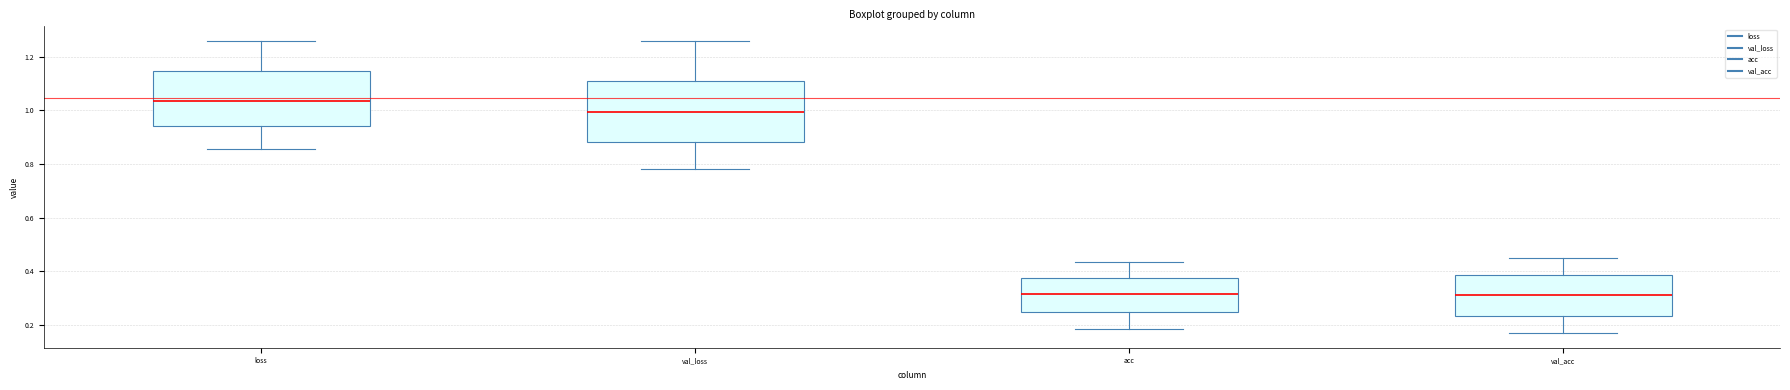

Where is the lower edge of the box for acc on the y-axis? The values are not printed on the chart, so give them approximately, as read against the axis.

0.24